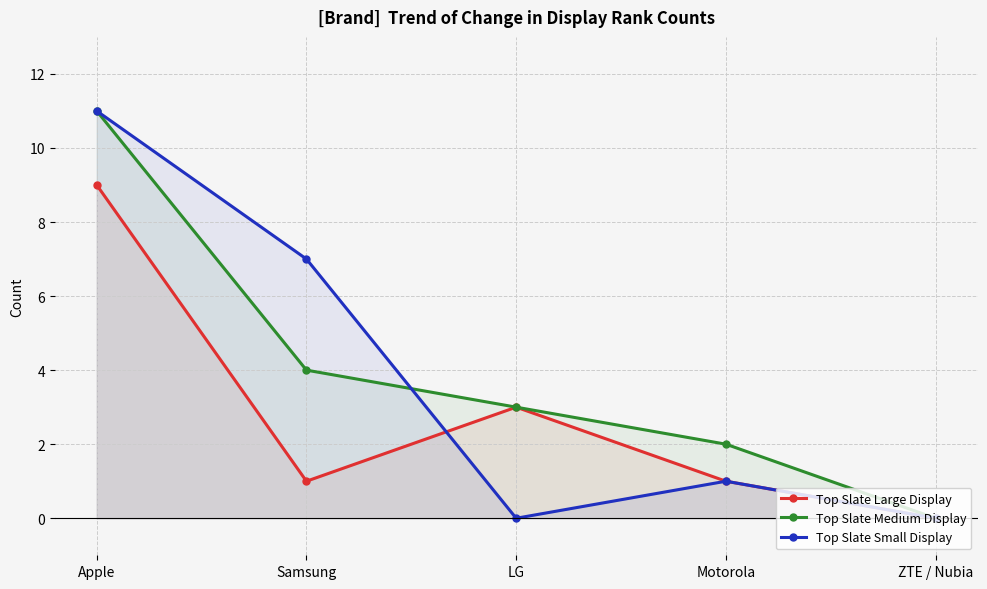

The value of Top Slate Medium Display at Samsung is 4. True or false?

True